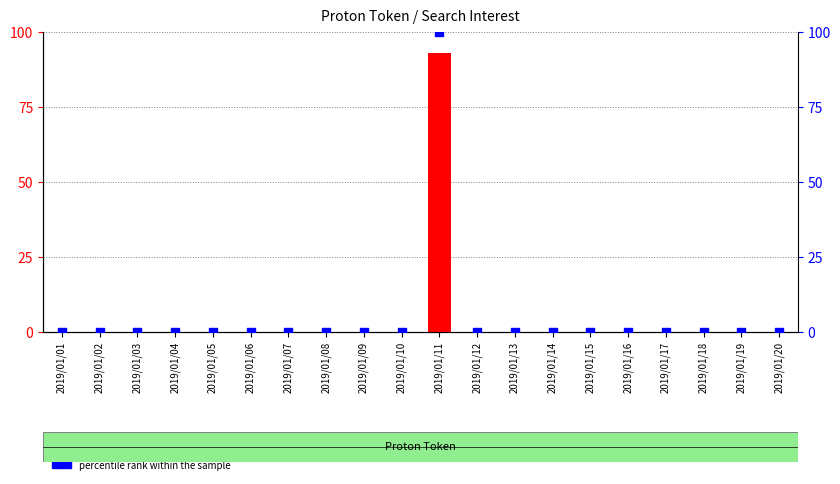

Is the value of percentile rank within the sample at 2019/01/11 greater than the value of count at 2019/01/02?

Yes